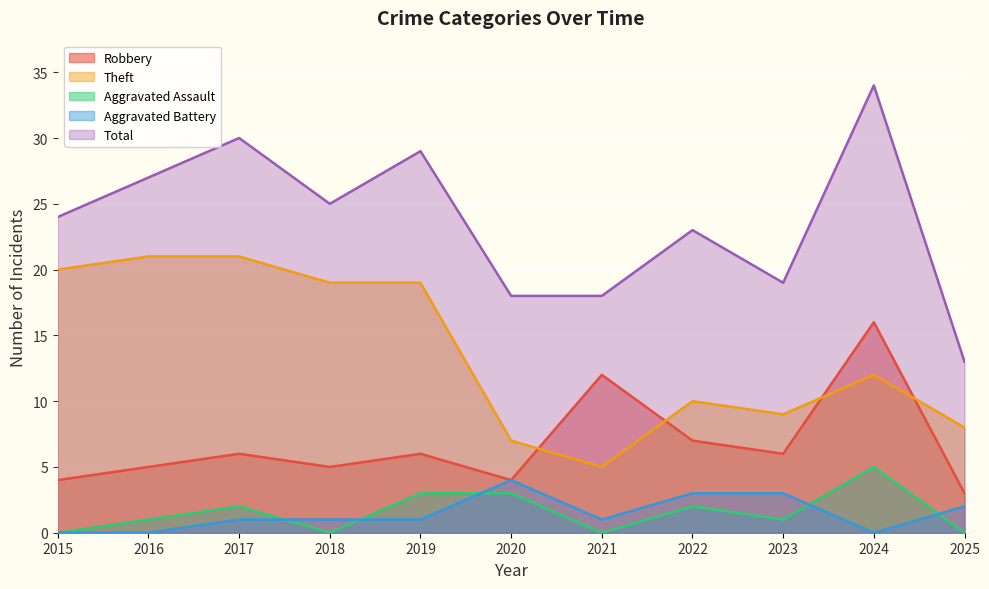

In Aggravated Battery, how many points are lower than both neighbors (excluding endpoints)?

2